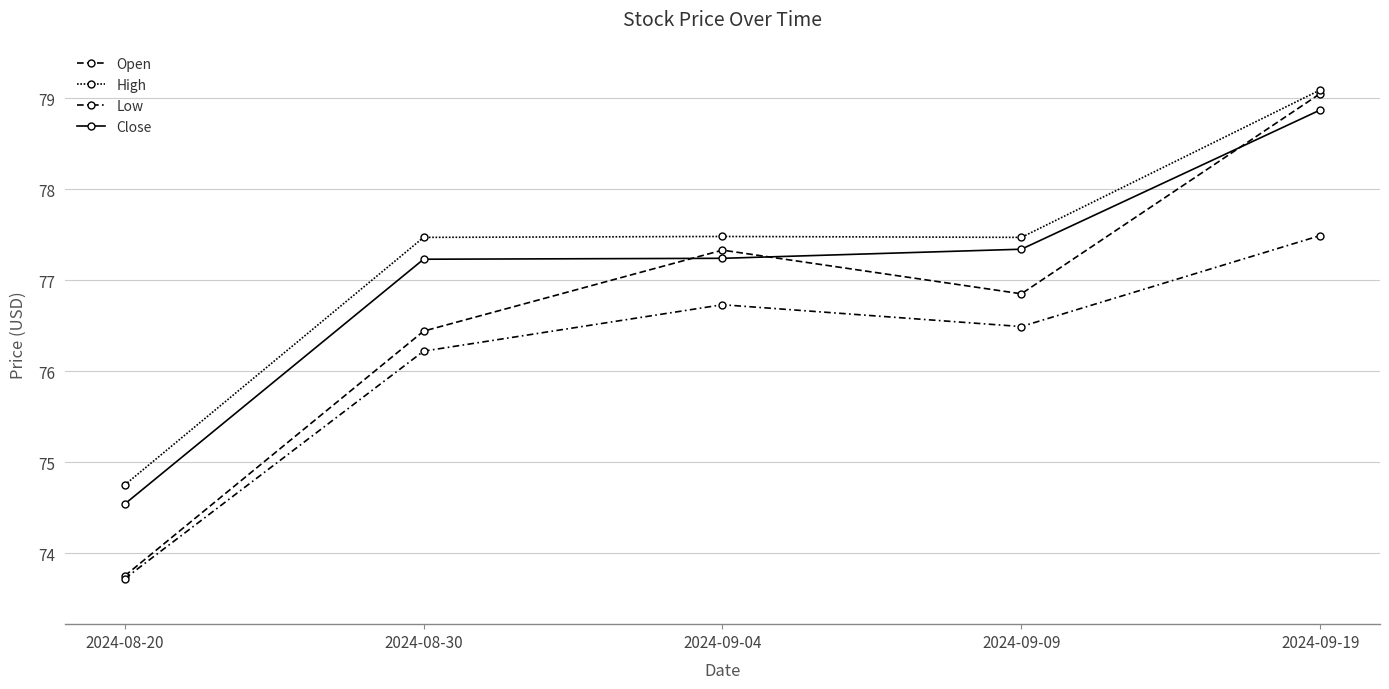

True or false: Close has more than 0 points higher than both neighbors.

False